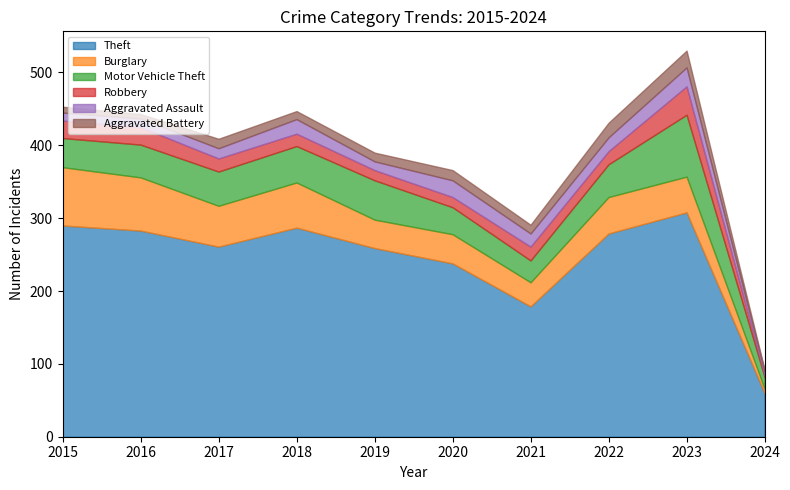

Does the chart display data point markers on the line(s)?

No